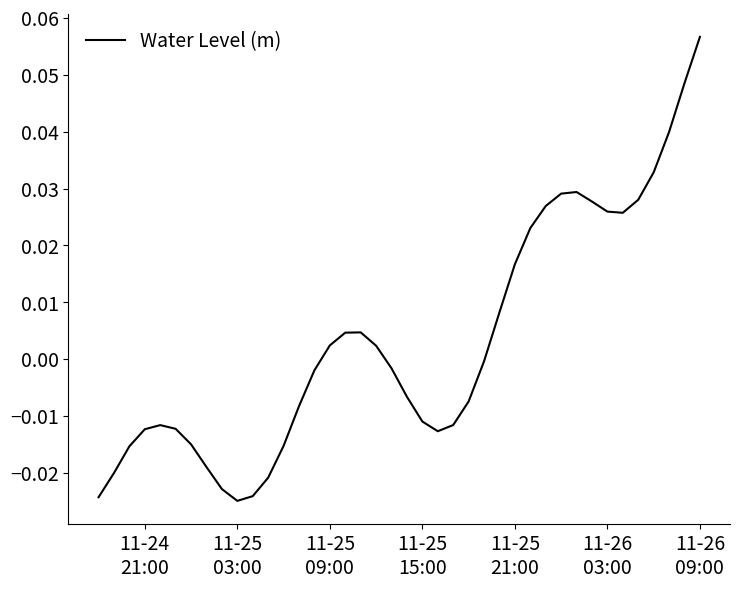

How many lines are shown in the chart?

1